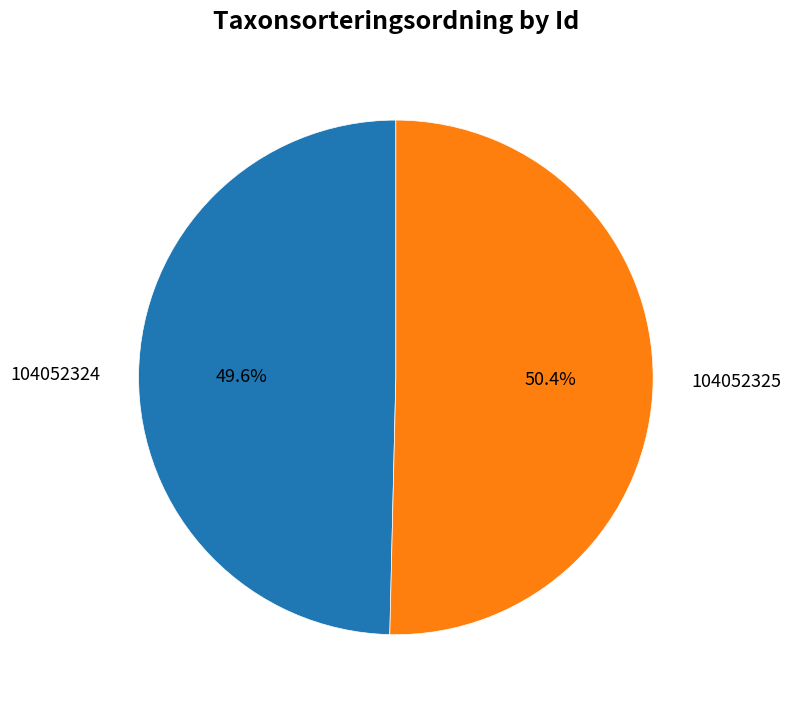

Does any single category account for the majority?

Yes